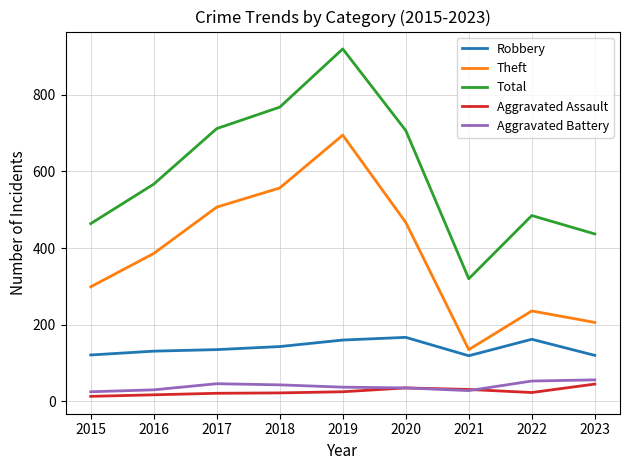

Which series has the largest total across all categories?

Total